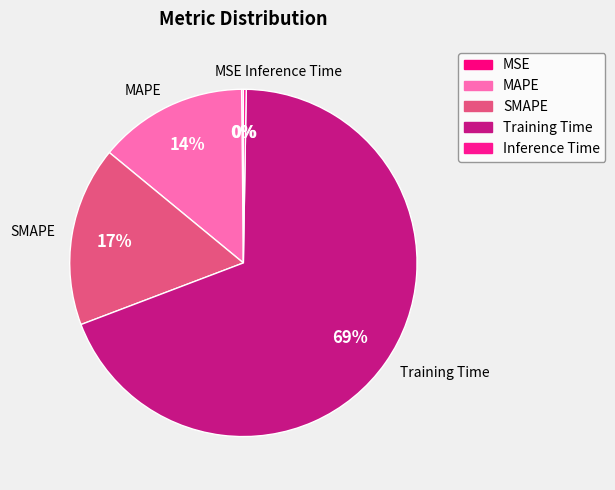

To the nearest percent, what is the difference between the largest and smallest slice percentages?

69%